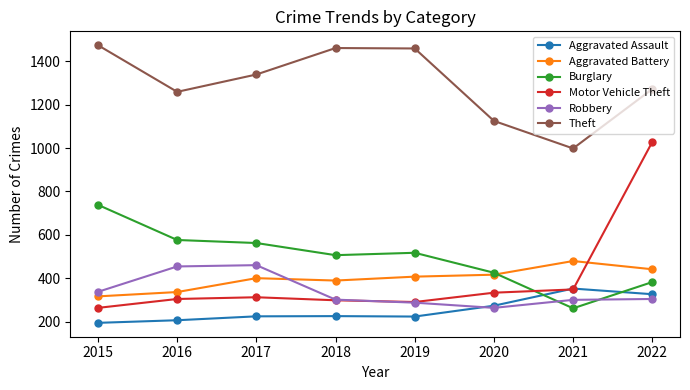

True or false: Theft has more than 0 interior local peaks.

True